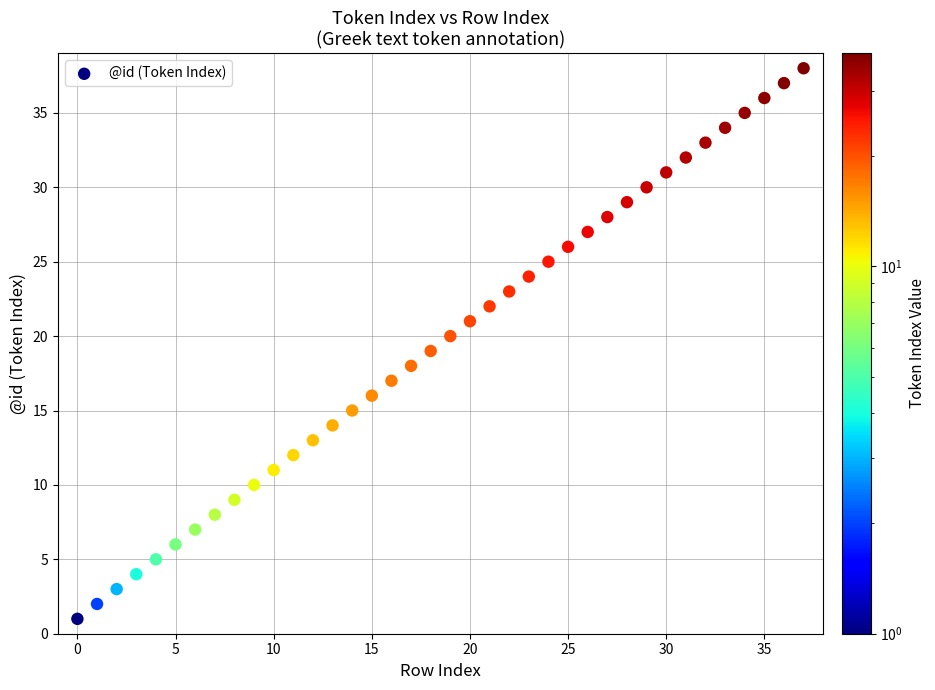

What is the range of Y values (max minus min)?

37